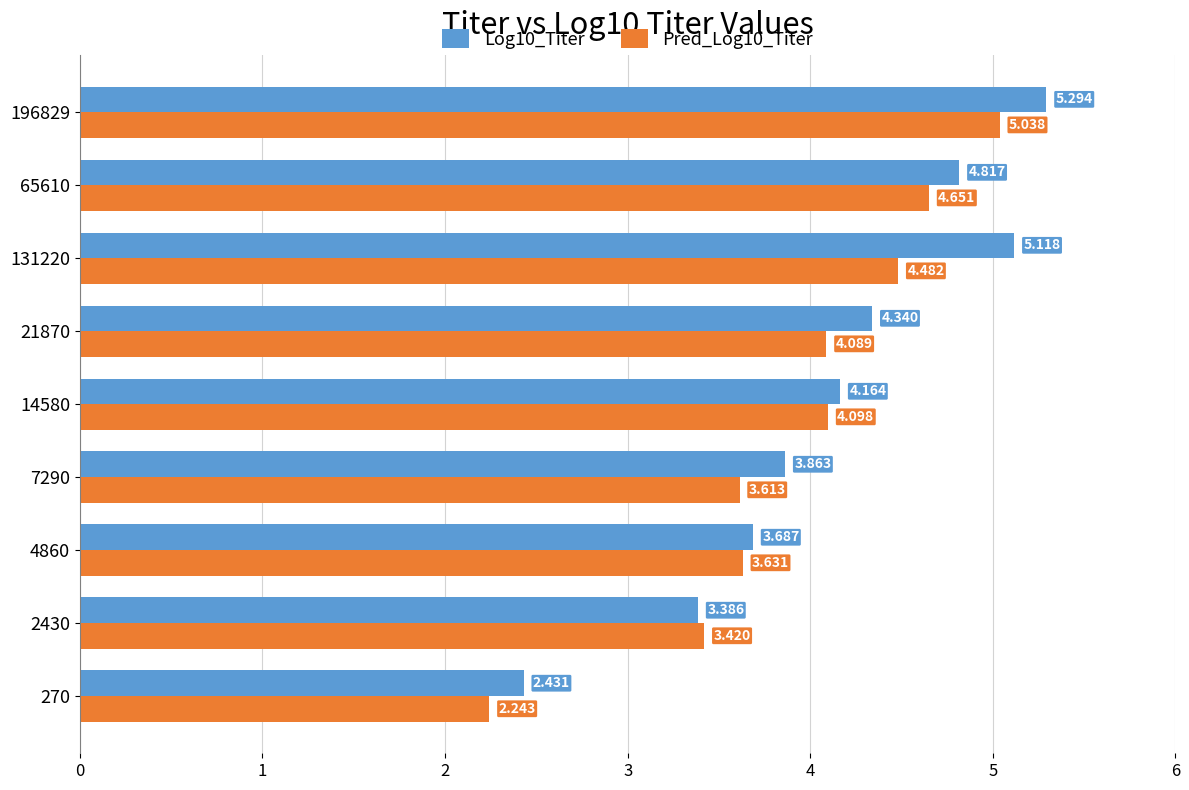

What is the sum of all Log10_Titer values?

37.1